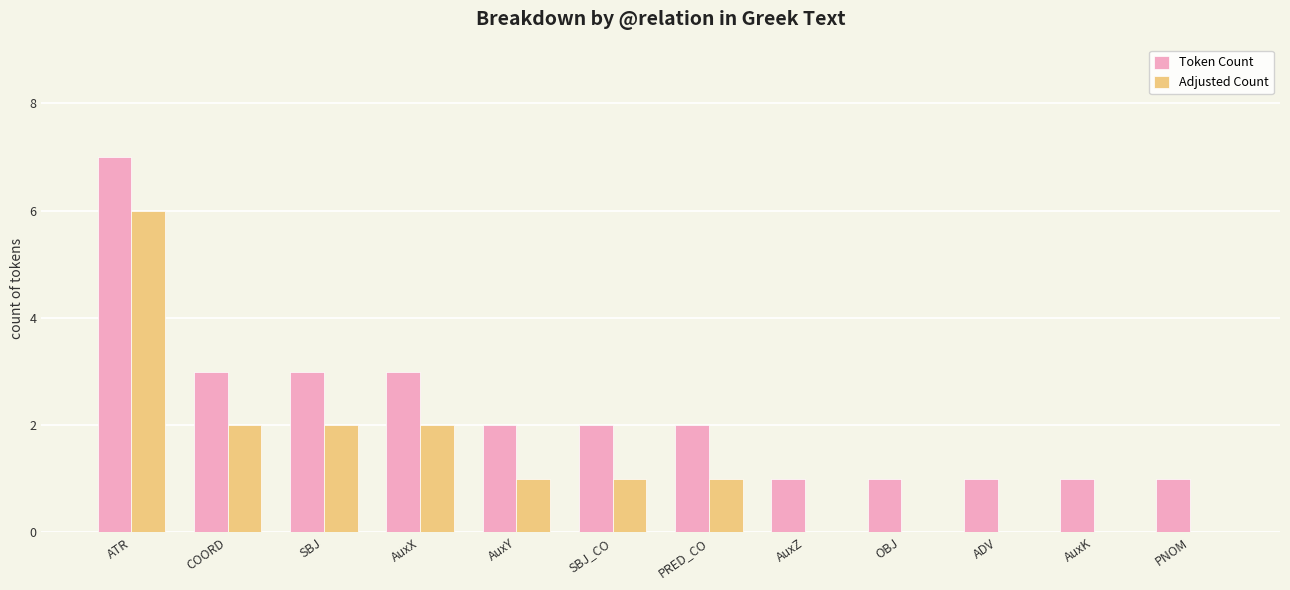

The Token Count series shows 0 at ADV. True or false?

False